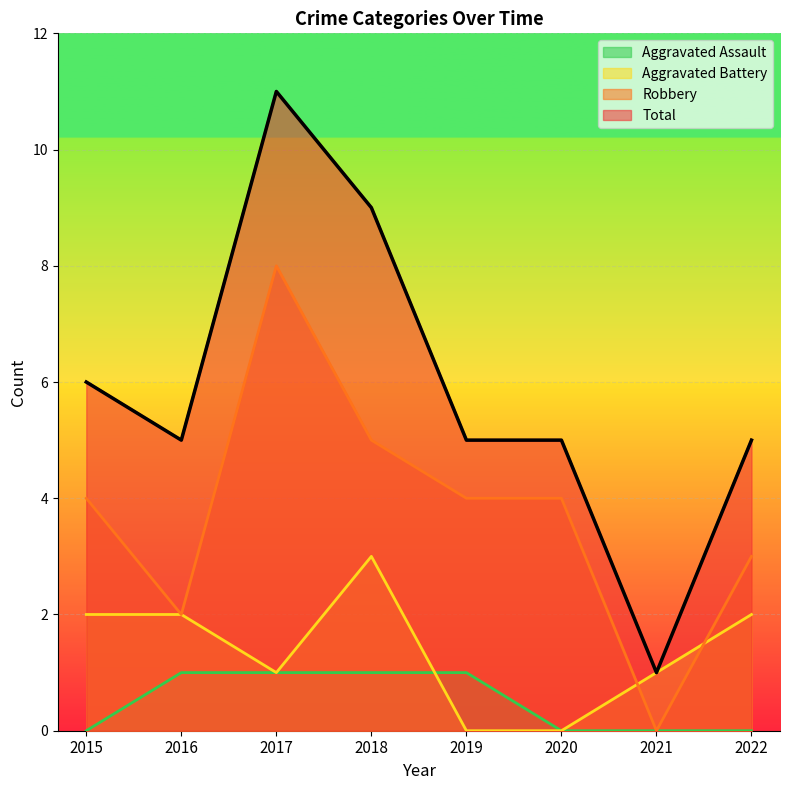

How many data points does each series have?

8